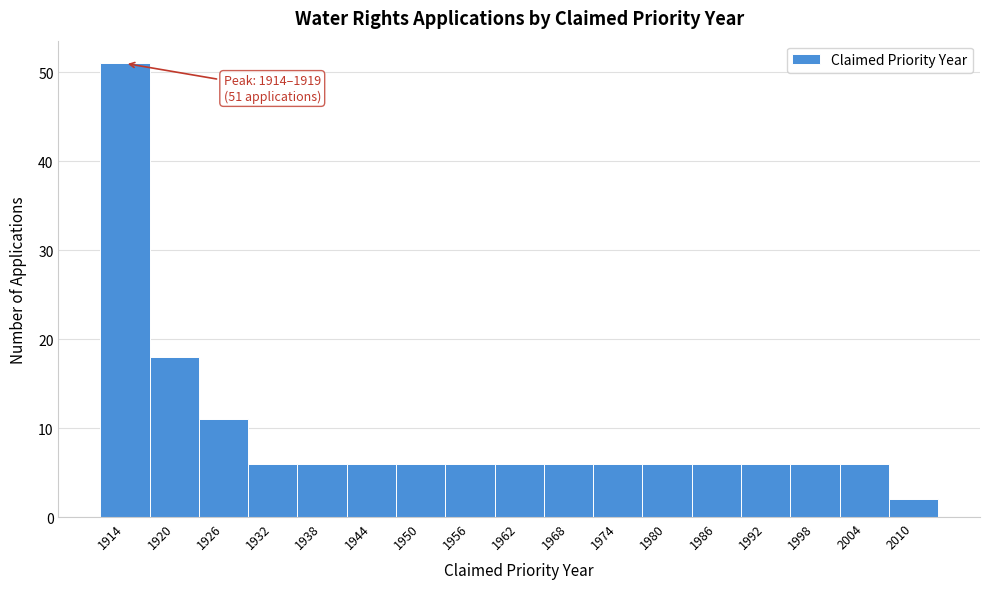

Reading right to left, transcribe all the data shown in this chart.

2010=2	2004=6	1998=6	1992=6	1986=6	1980=6	1974=6	1968=6	1962=6	1956=6	1950=6	1944=6	1938=6	1932=6	1926=11	1920=18	1914=51